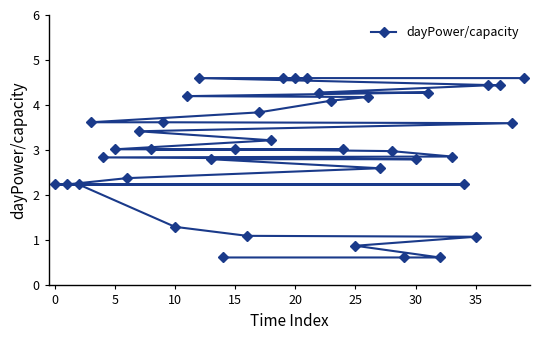

How many data points are less than 3?

18